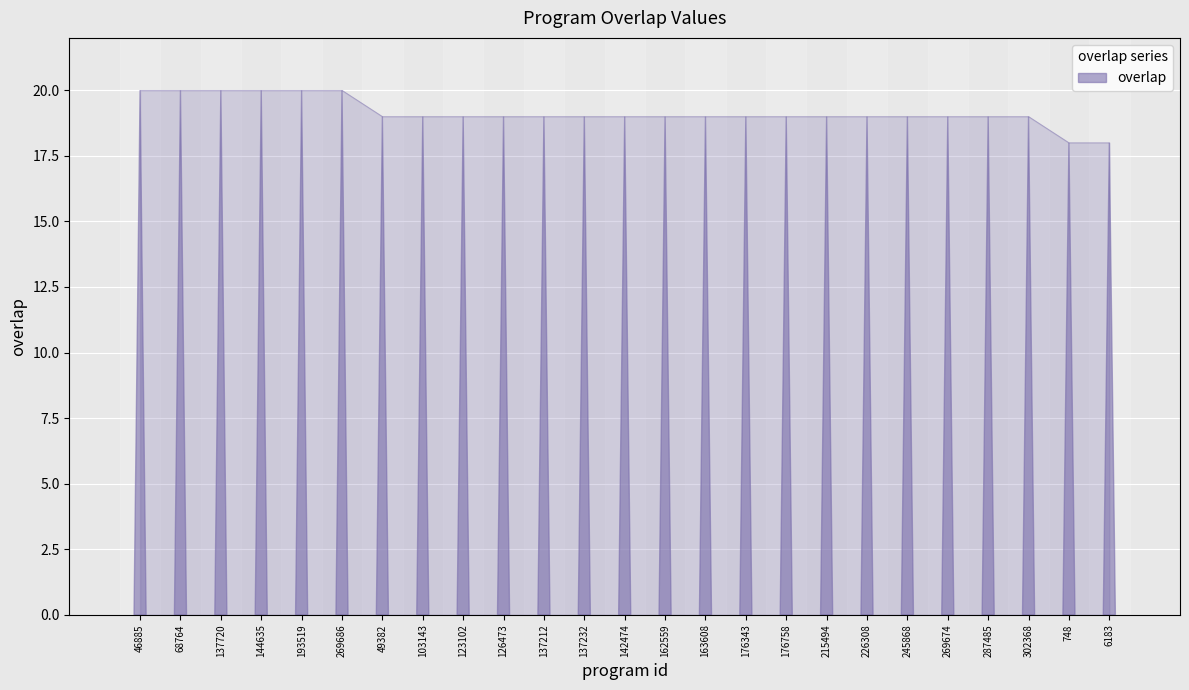

Reading right to left, extract all data points from this chart.

18	18	19	19	19	19	19	19	19	19	19	19	19	19	19	19	19	19	19	20	20	20	20	20	20